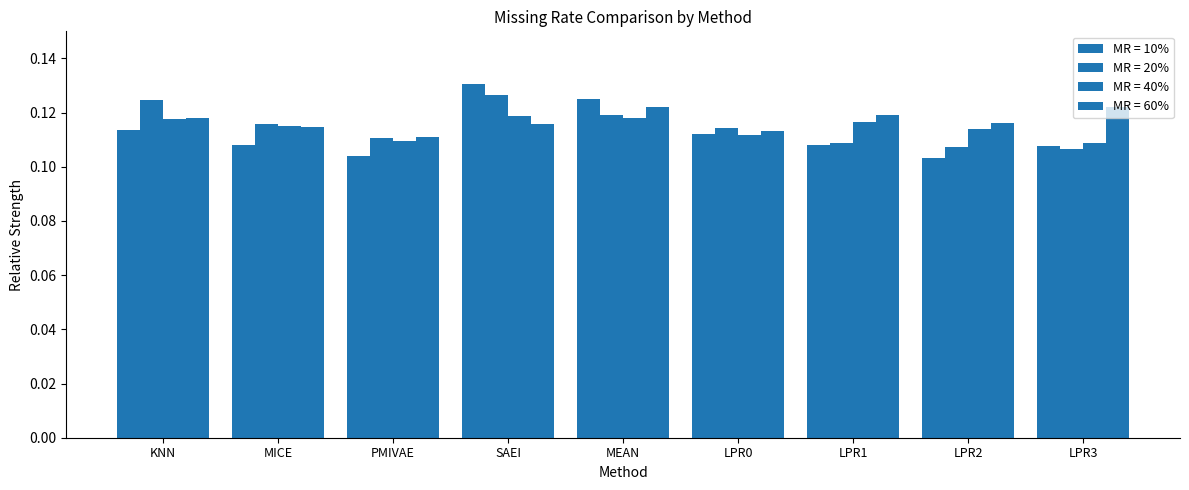

List the series in order of their peak value, highest first.

MR = 10%, MR = 20%, MR = 60%, MR = 40%